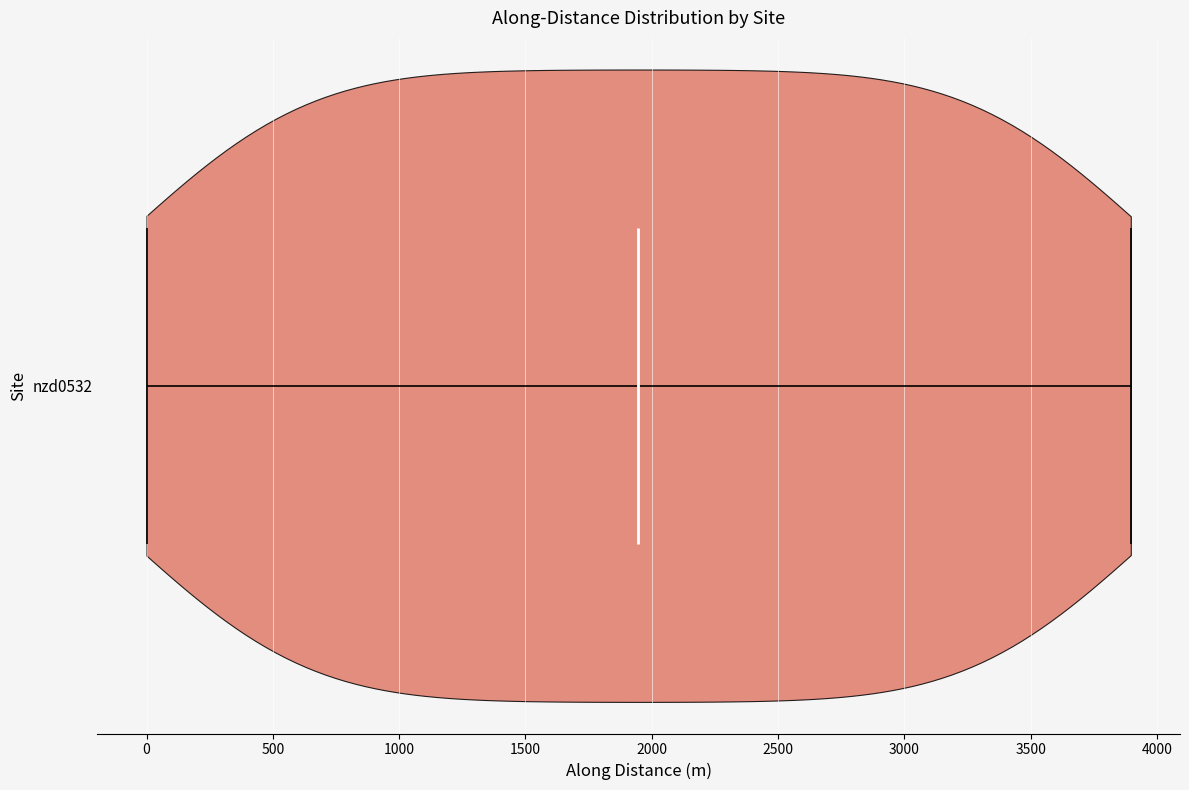

What is the lowest point the violin for nzd0532 reaches on the x-axis? The values are not printed on the chart, so give them approximately, as read against the axis.

0